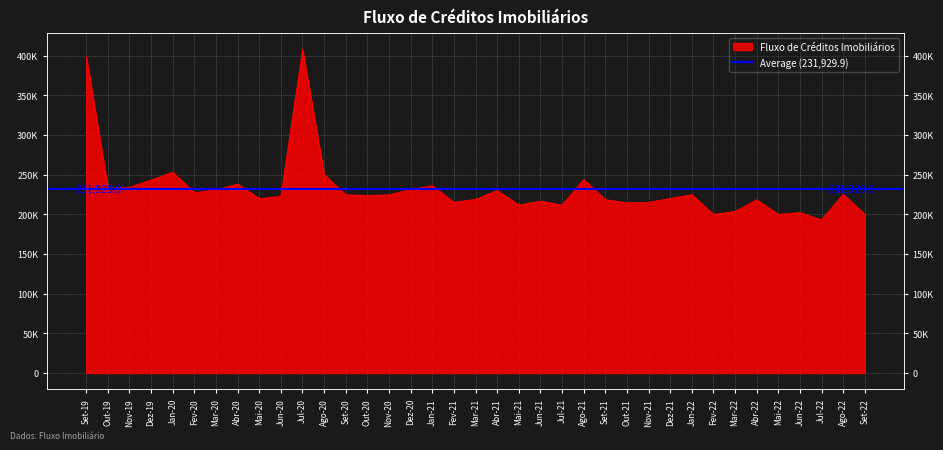

What is the maximum value shown in the chart?

407735.2